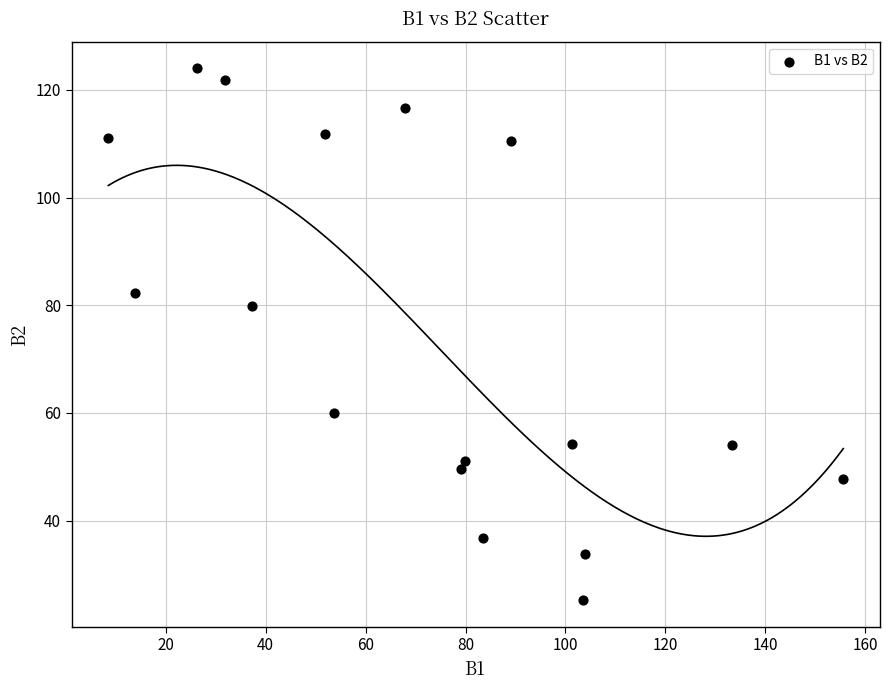

What is the range of X values (max minus min)?

147.1